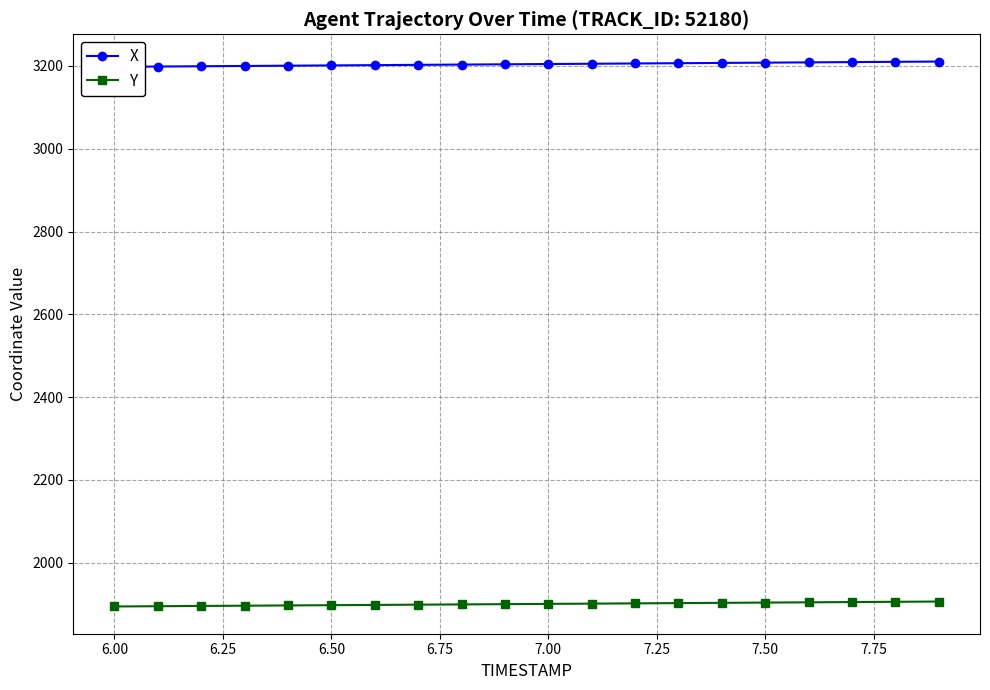

The Y series shows 1903.4 at 7.50. True or false?

True